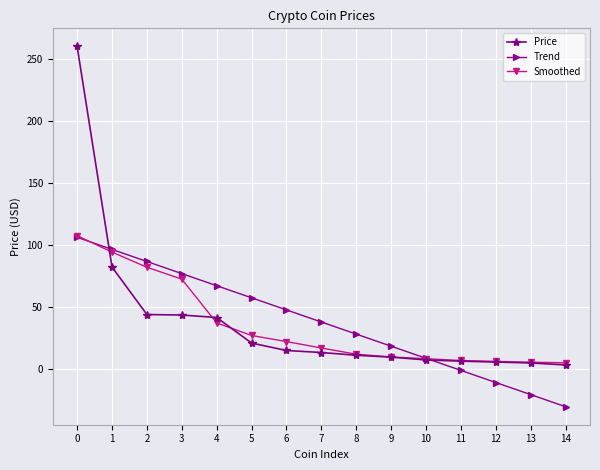

What is the difference between the Price values at 13 and 2?

39.0